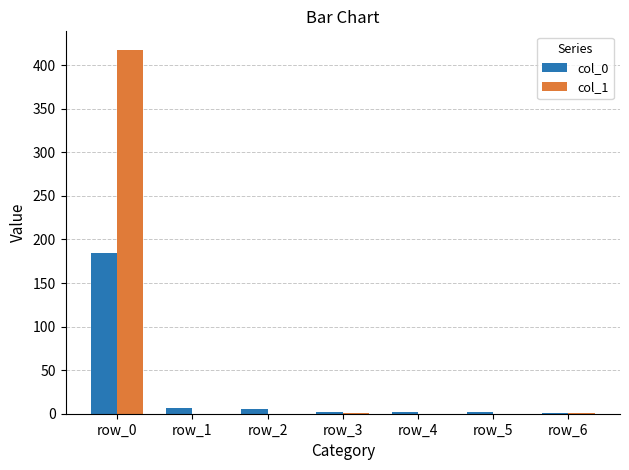

Which series has the widest spread of values?

col_1